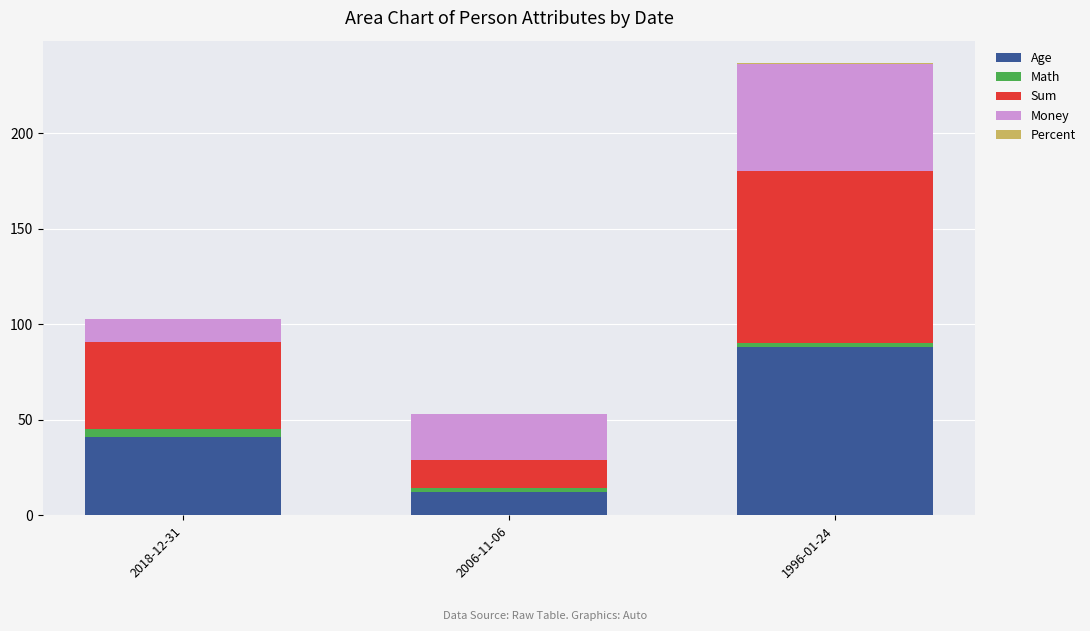

At which category is the sum across all series the highest?

1996-01-24